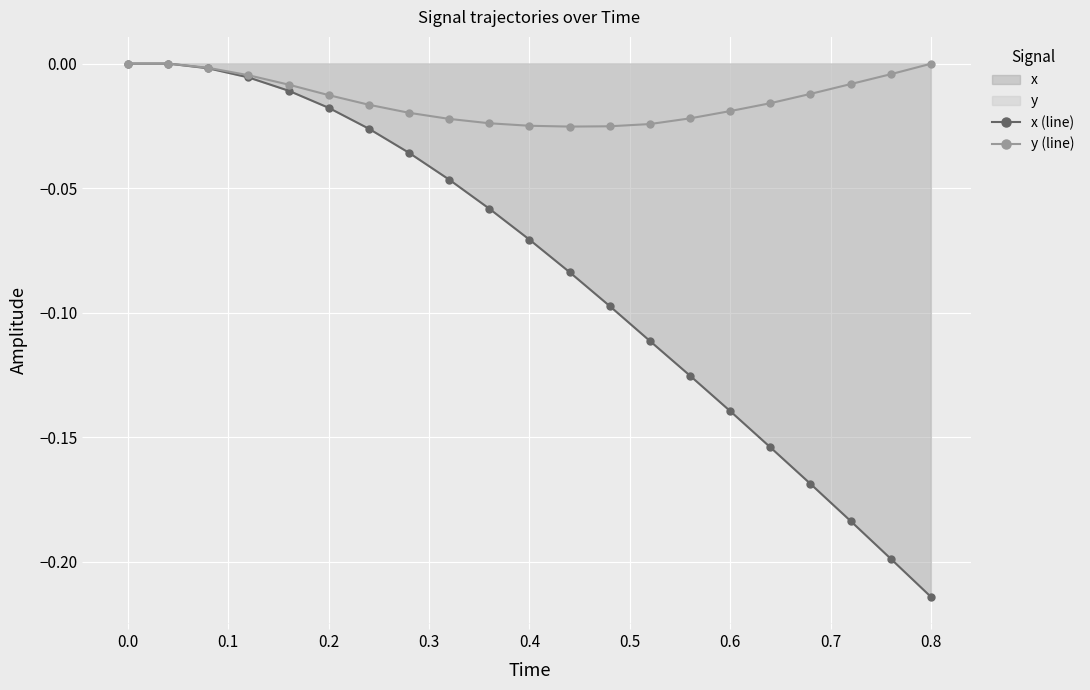

What is the value of the x (line) point at the 19th from the left?

-0.2